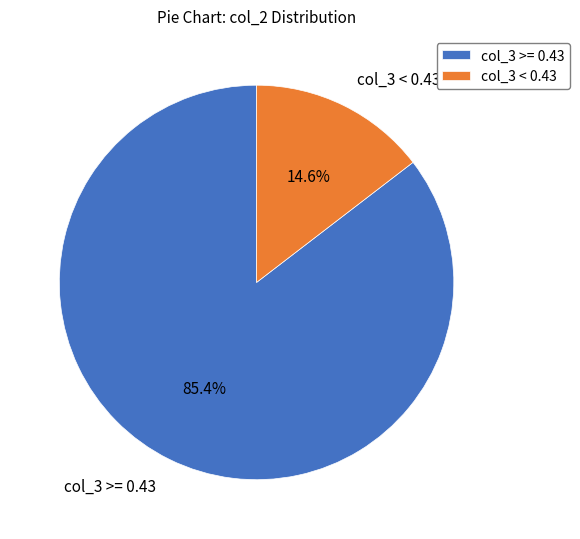

How many segments does this pie chart have?

2